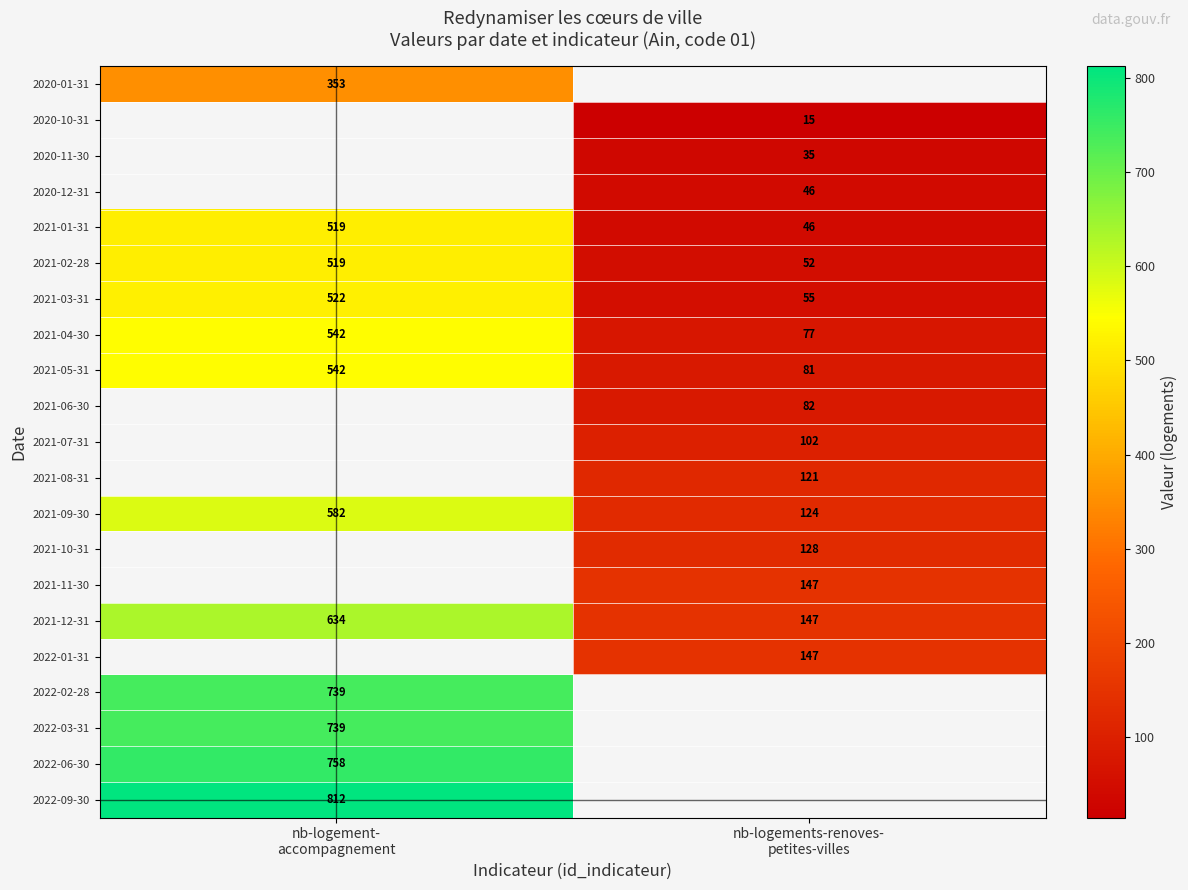

What is the difference between the maximum and minimum values in the 2021-03-31 series?

467